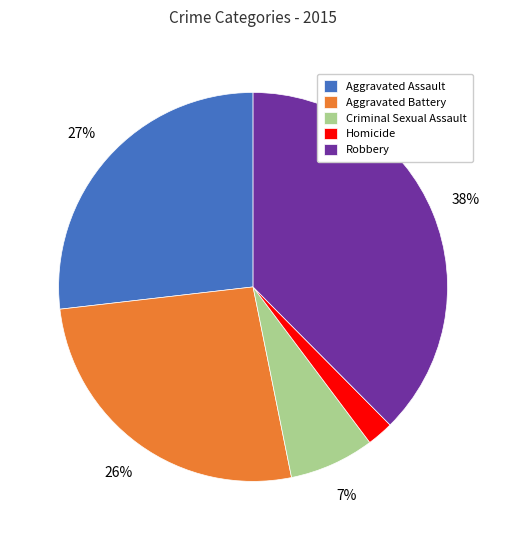

Does Aggravated Assault represent more than half of the total?

No